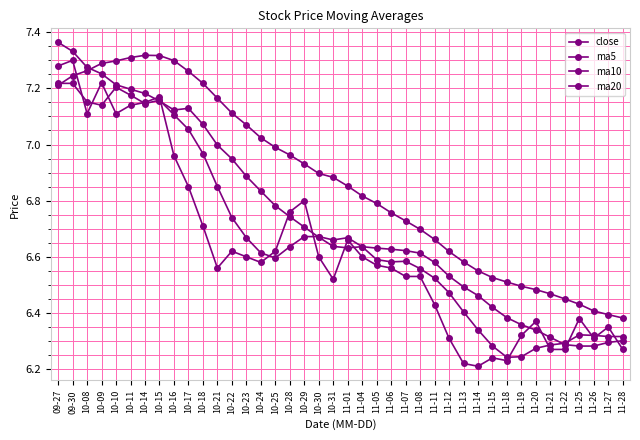

Which has a higher value, 11-05 or 10-10?

10-10